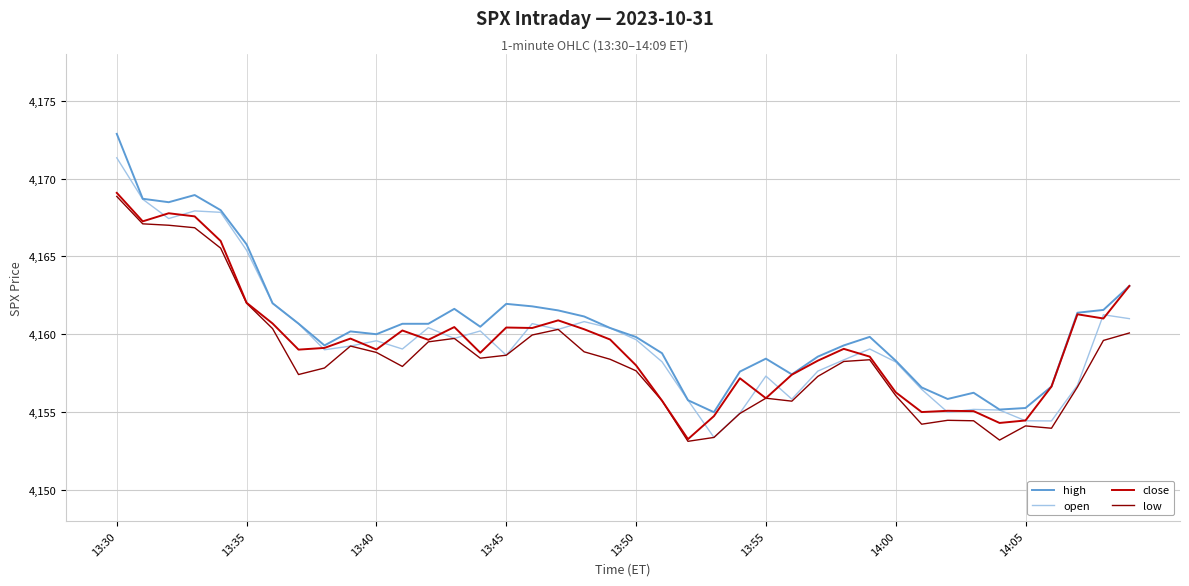

At how many categories does at least one series exceed 4157?

32